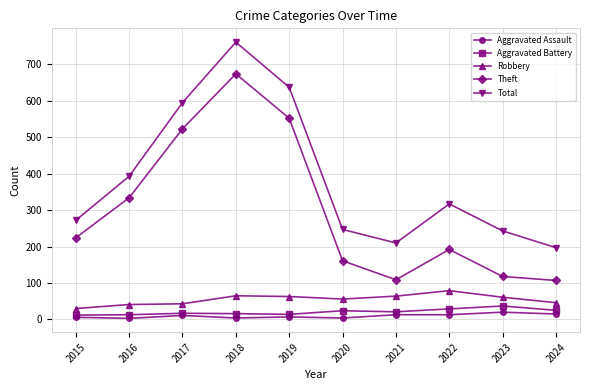

What is the difference between the Robbery values at 2020 and 2018?

9